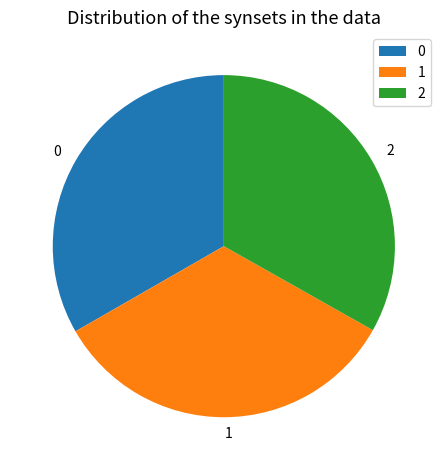

Combined, do 1 and 0 account for over 50%?

Yes